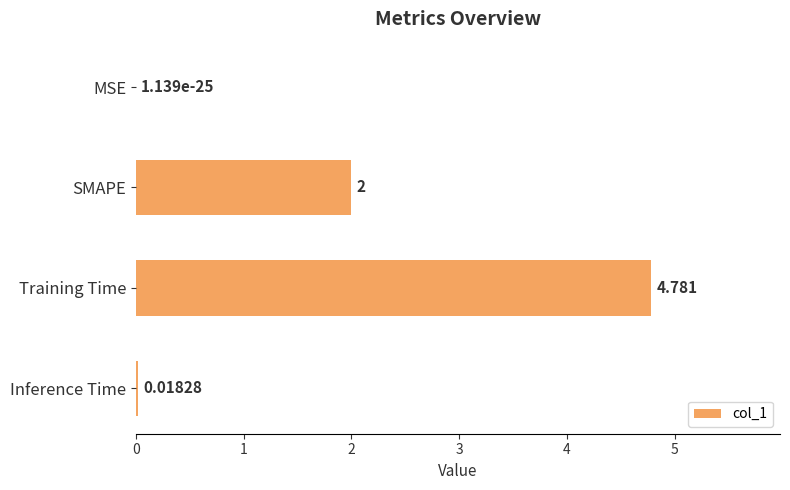

At which label is the value closest to 2?

SMAPE